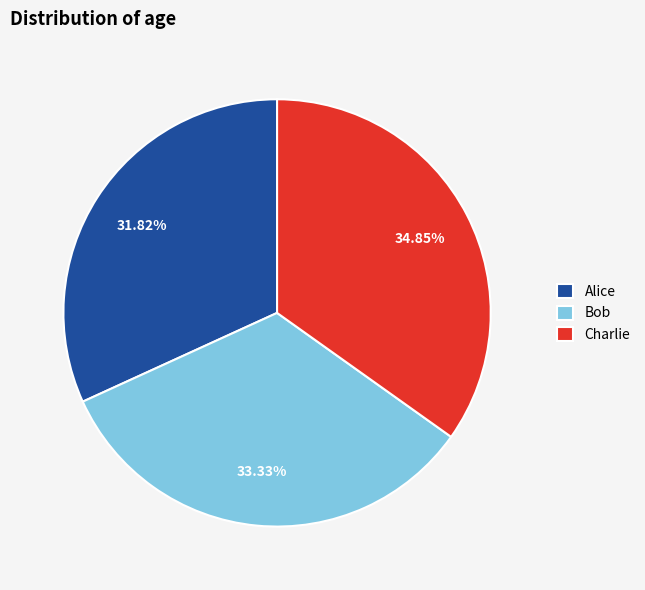

True or false: Charlie accounts for 42% of the total.

False